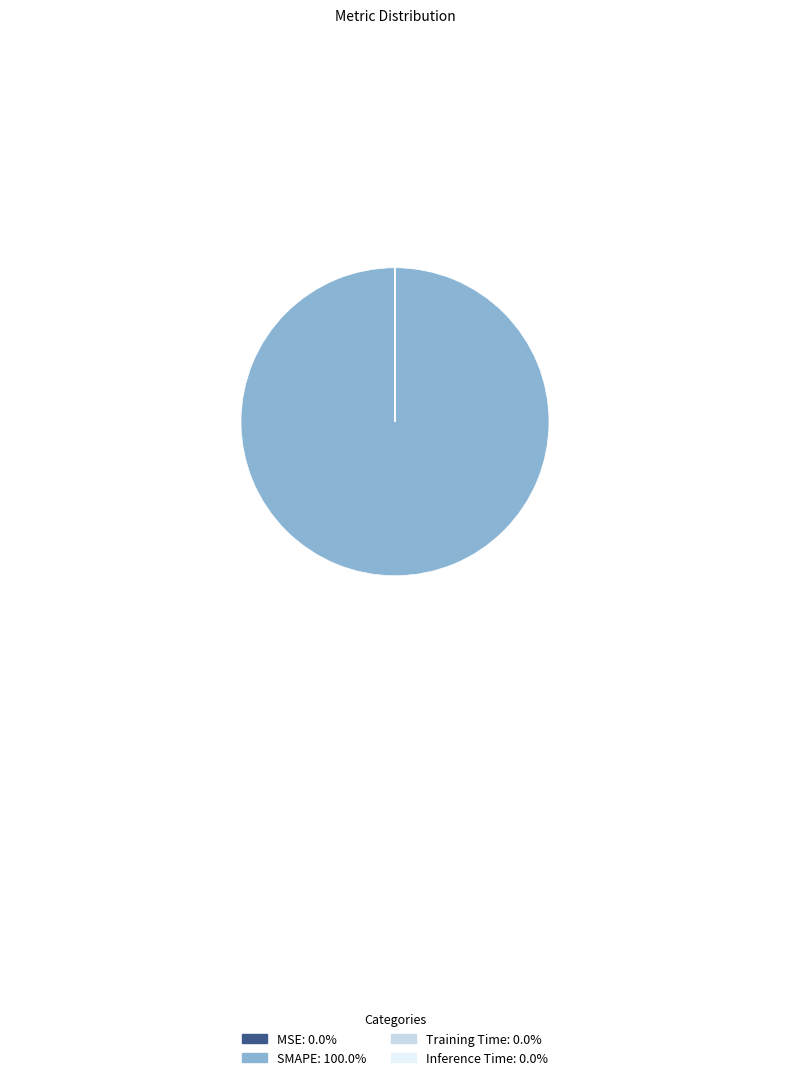

Which slice is the largest?

SMAPE